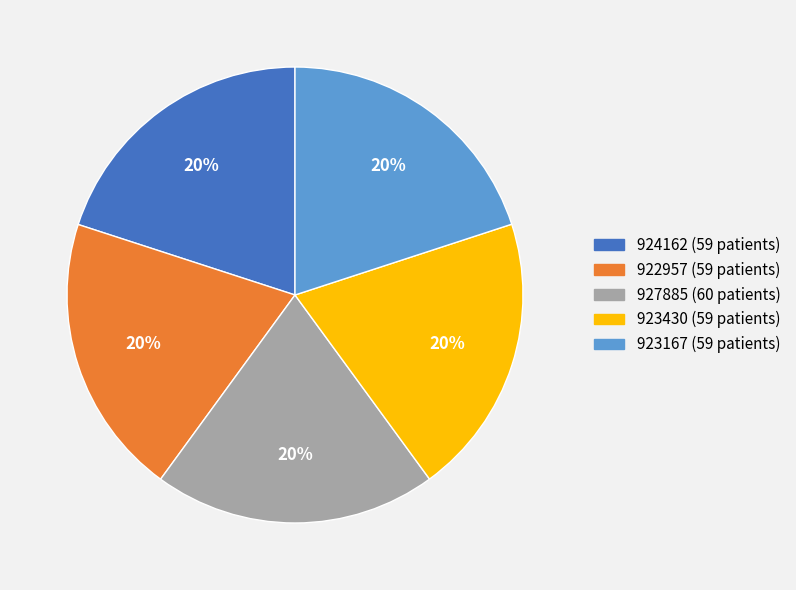

What is the ratio of the value at 923167 to the value at 922957?

1.0